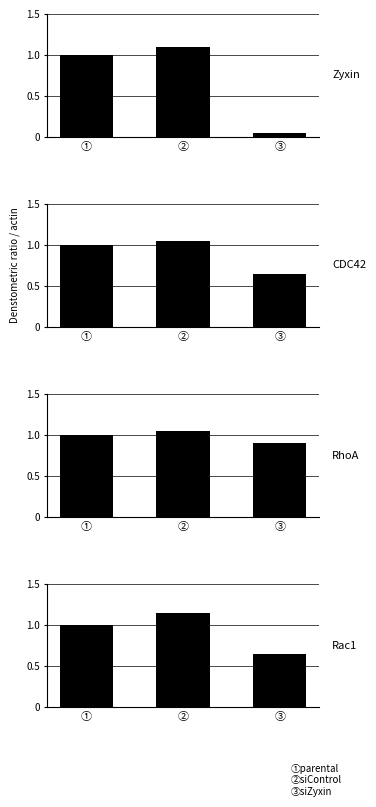

Read the Zyxin value at ③.

0.1